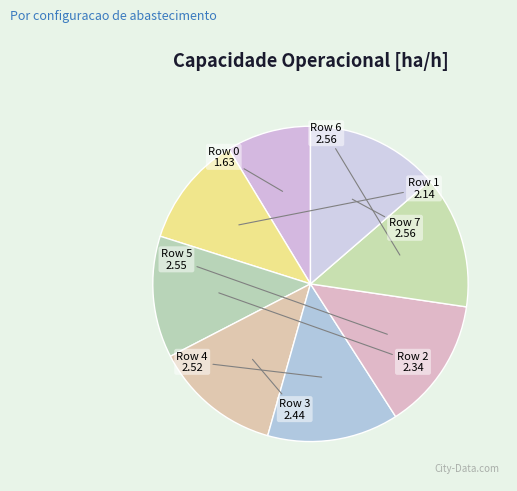

The Row 5 slice represents 23% of the pie. True or false?

False